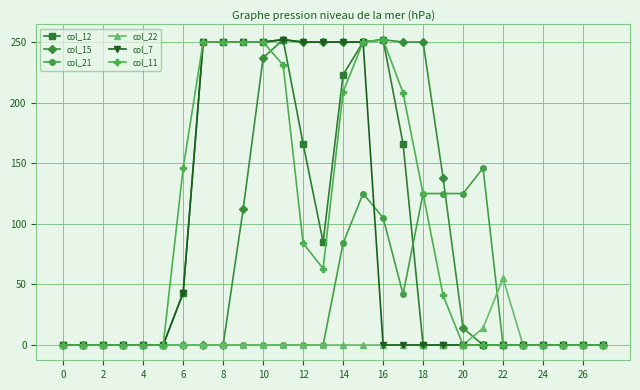

What is the highest value of the col_22 series?

55